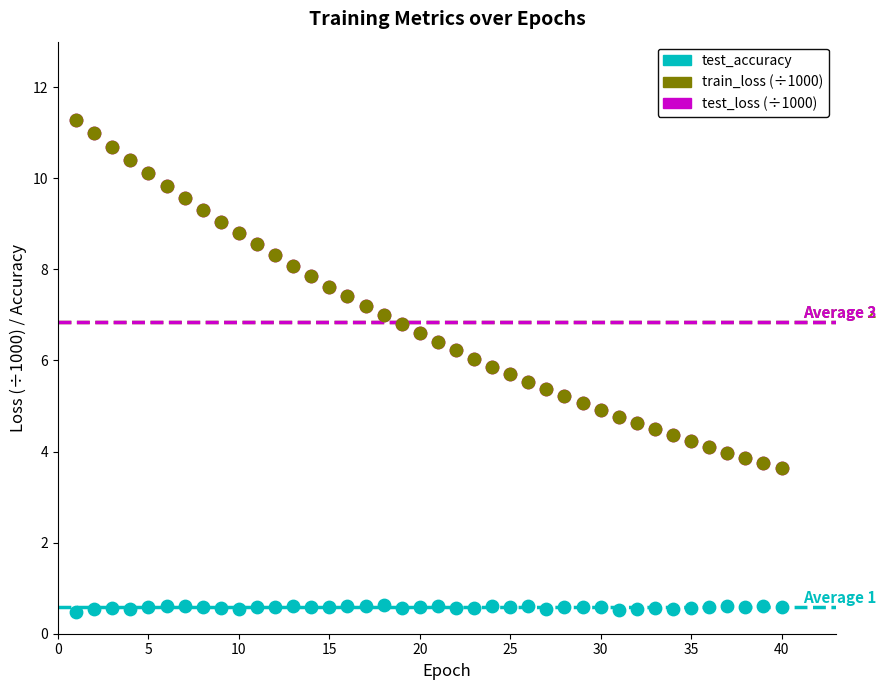

What are all the series names shown in the legend?

test_accuracy, train_loss (÷1000), test_loss (÷1000)